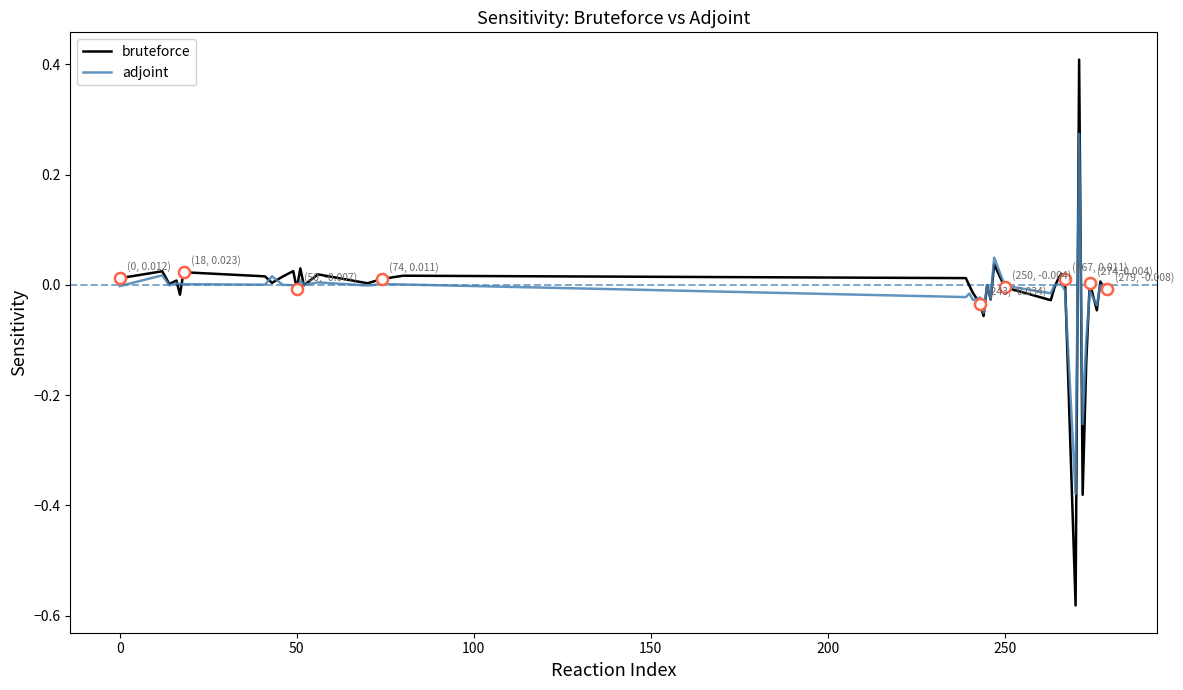

Rank the series by their maximum value, from highest to lowest.

bruteforce, adjoint